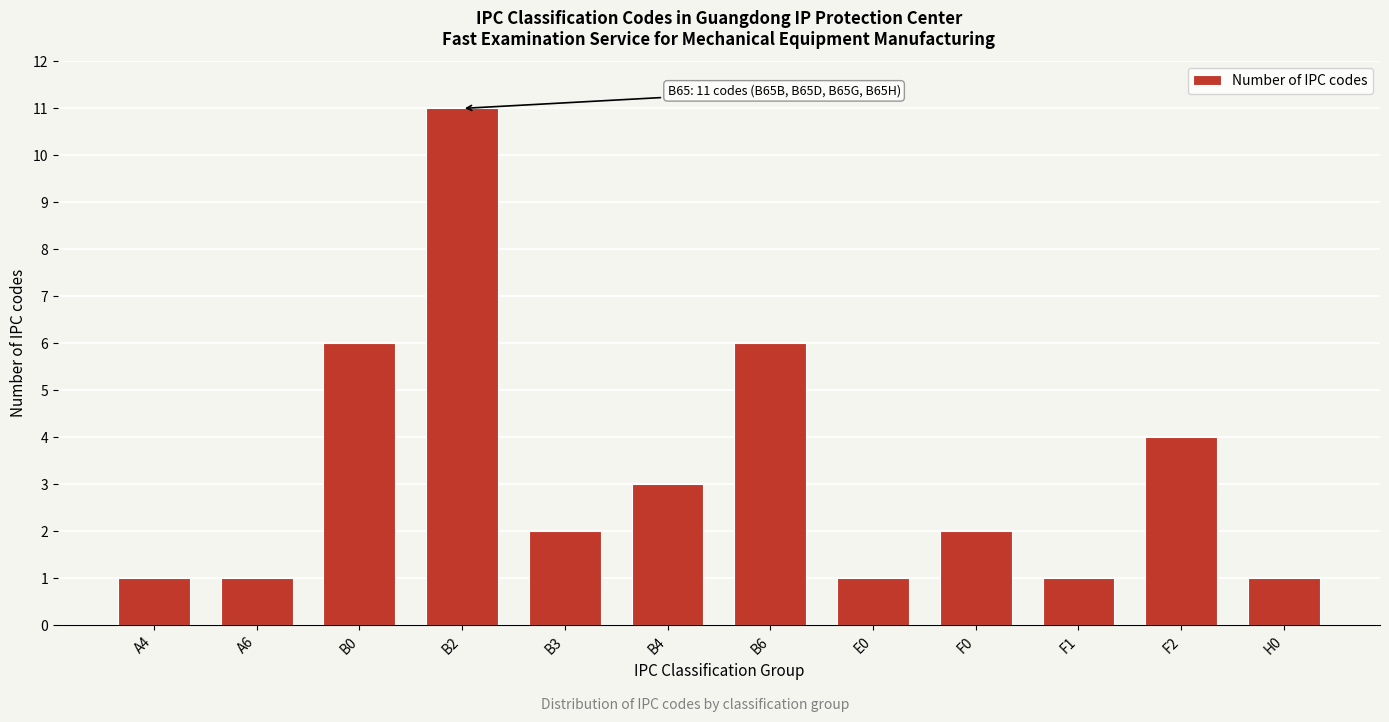

Reading left to right, what are all the values shown in this chart?

A4=1	A6=1	B0=6	B2=11	B3=2	B4=3	B6=6	E0=1	F0=2	F1=1	F2=4	H0=1